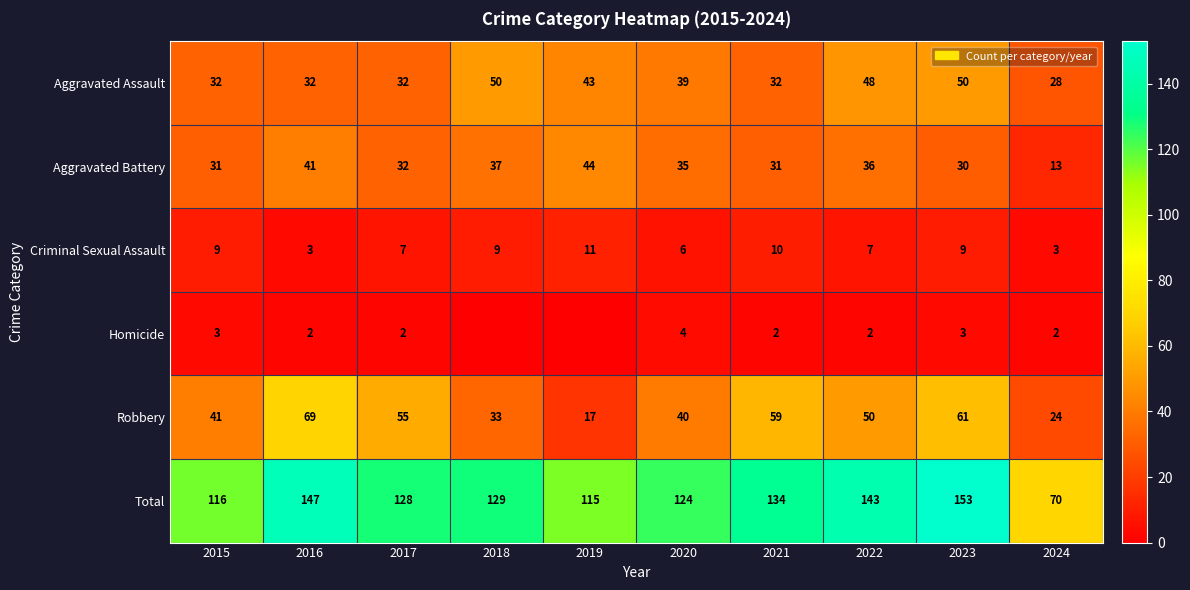

What is the difference between the Total values at 2023 and 2024?

83